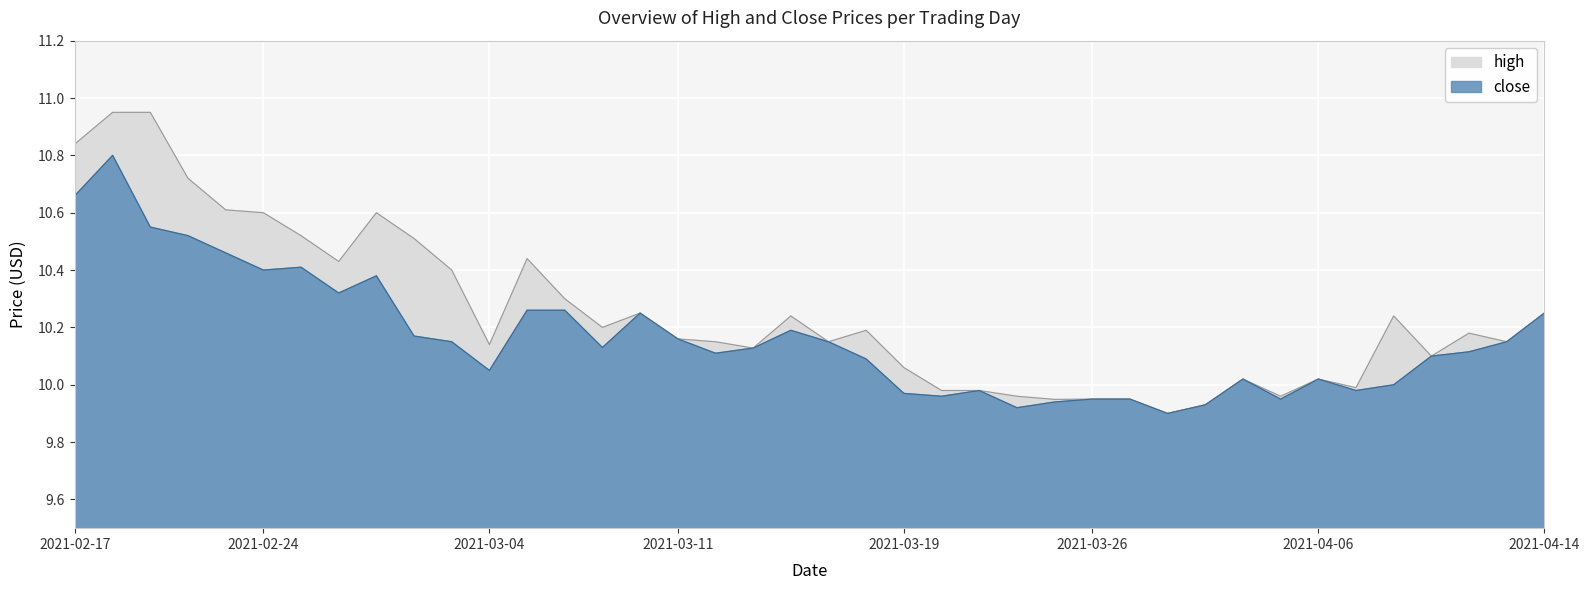

What is the value of the close point at the 11th from the left?

10.2